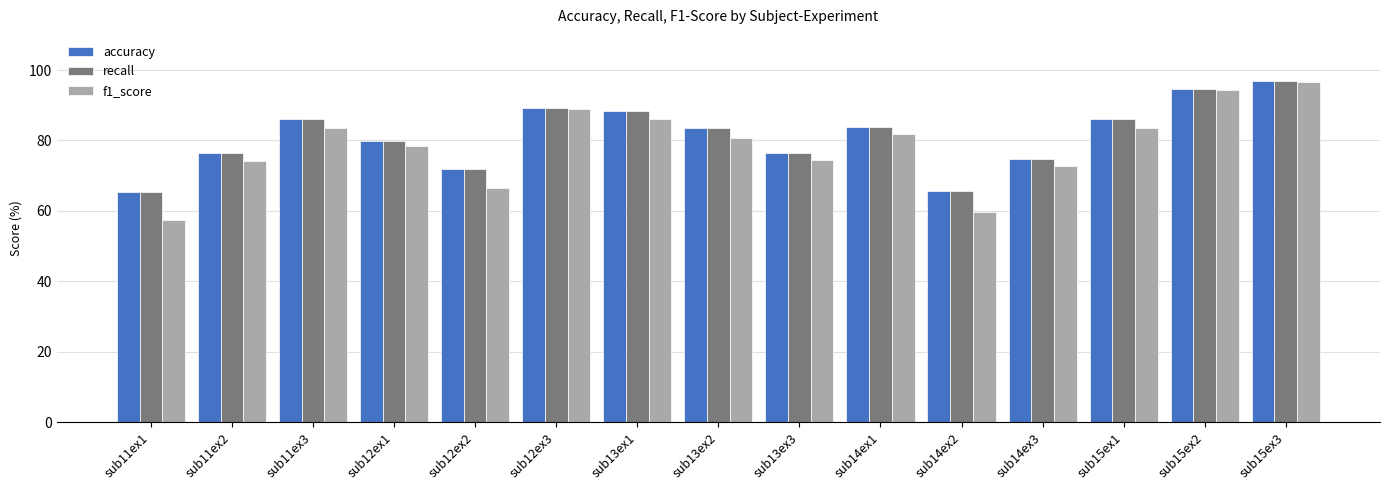

What is the greatest value displayed?

96.9